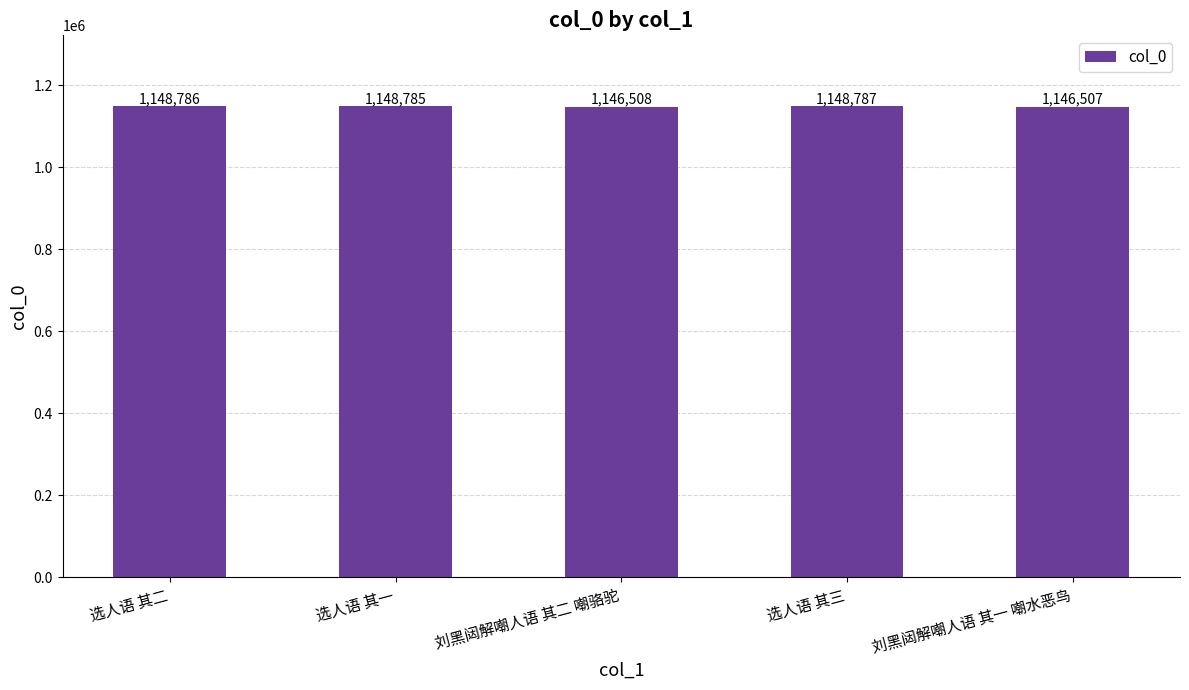

What is the sum of the values at 选人语 其二 and 刘黑闼解嘲人语 其一 嘲水恶鸟?

2295293